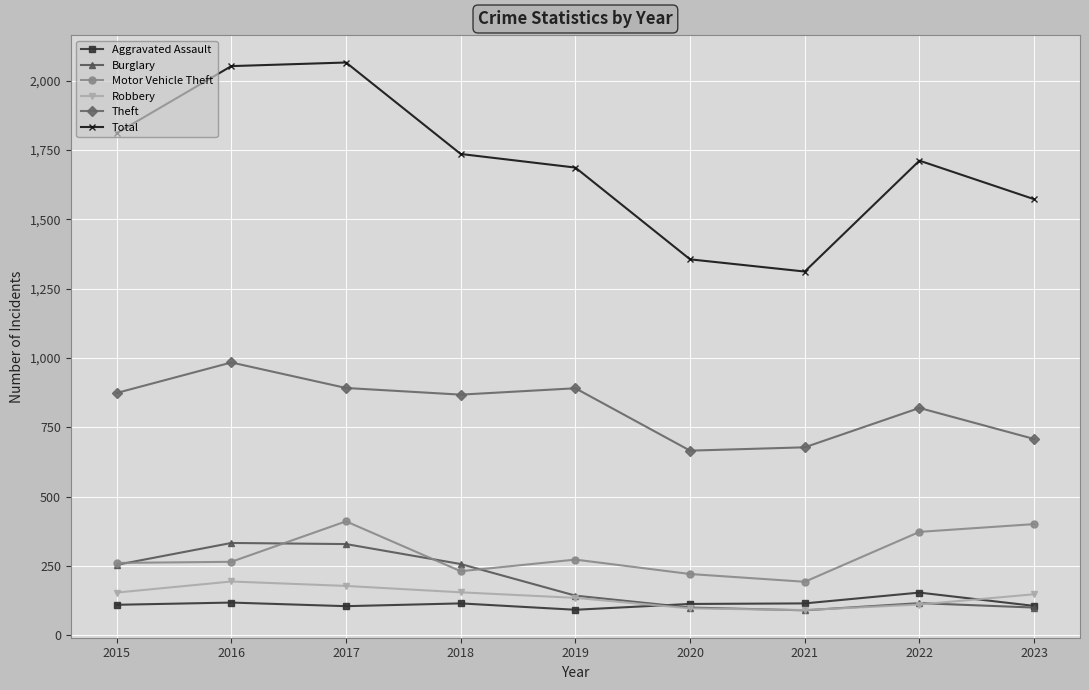

At 2018, list the series in order from largest to smallest.

Total, Theft, Burglary, Motor Vehicle Theft, Robbery, Aggravated Assault